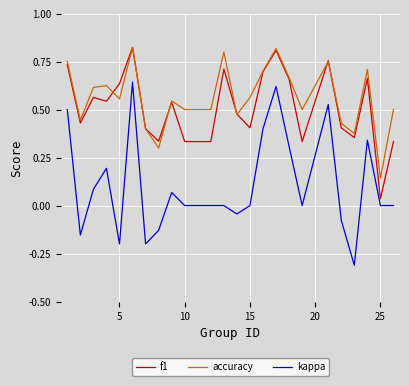

True or false: f1 and kappa intersect in this chart.

False